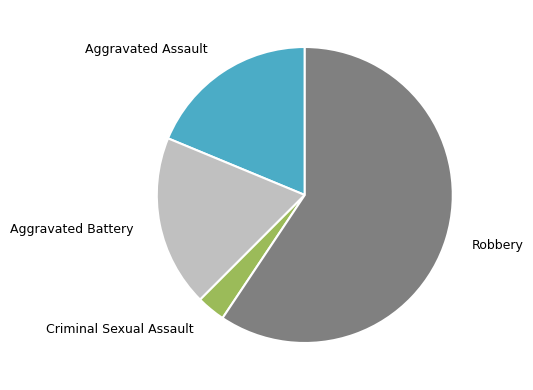

Approximately how many times larger is the value at Aggravated Battery compared to Aggravated Assault?

1.0